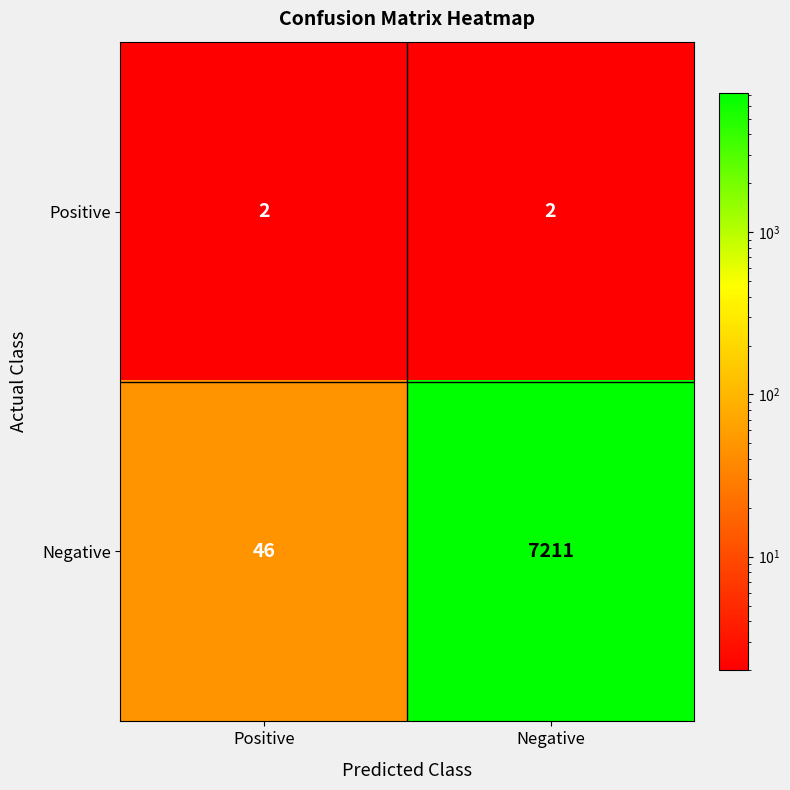

What is the total value across all series at Positive?

48